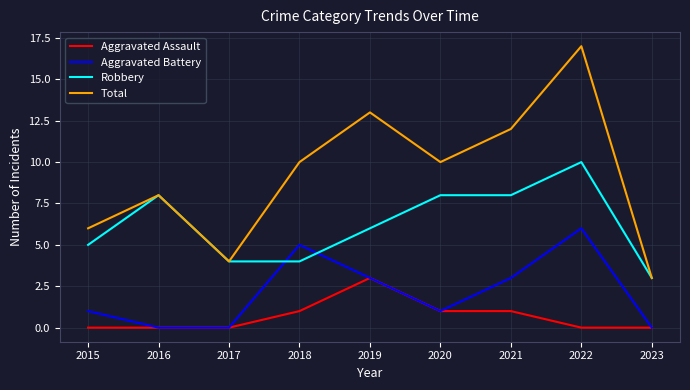

True or false: Total and Aggravated Battery intersect in this chart.

False